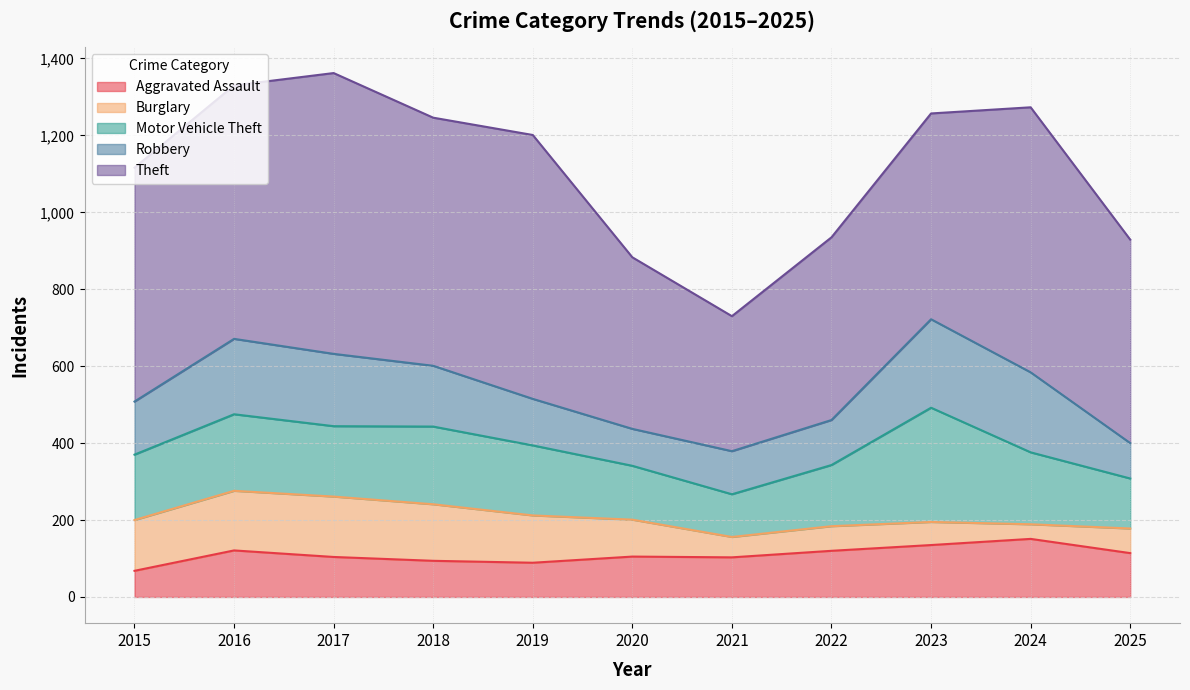

What are all the series names shown in the legend?

Aggravated Assault, Burglary, Motor Vehicle Theft, Robbery, Theft